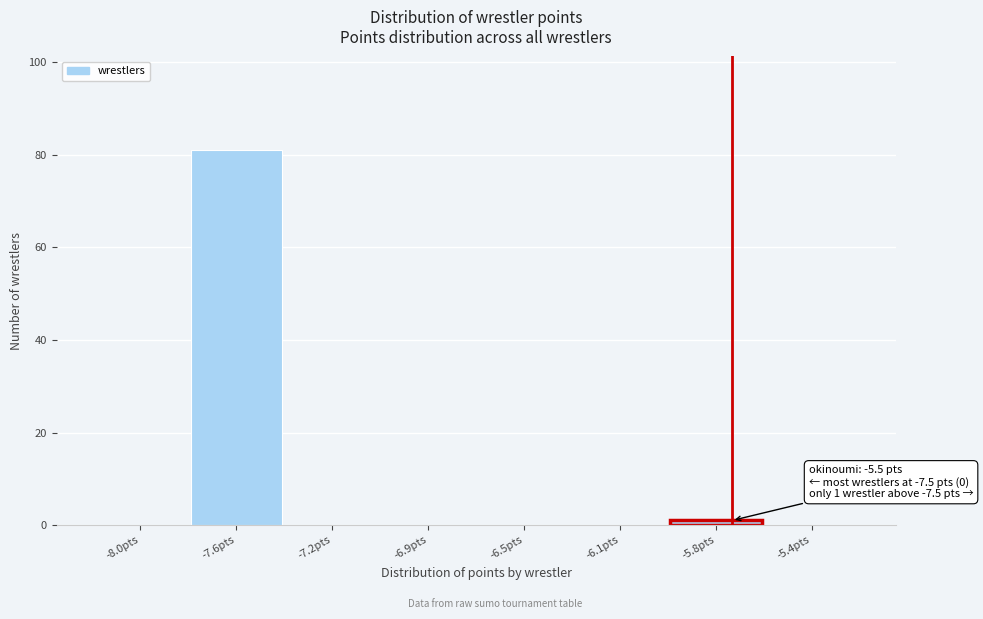

Reading right to left, what are all the values shown in this chart?

-5.4pts=0	-5.8pts=1	-6.1pts=0	-6.5pts=0	-6.9pts=0	-7.2pts=0	-7.6pts=81	-8.0pts=0